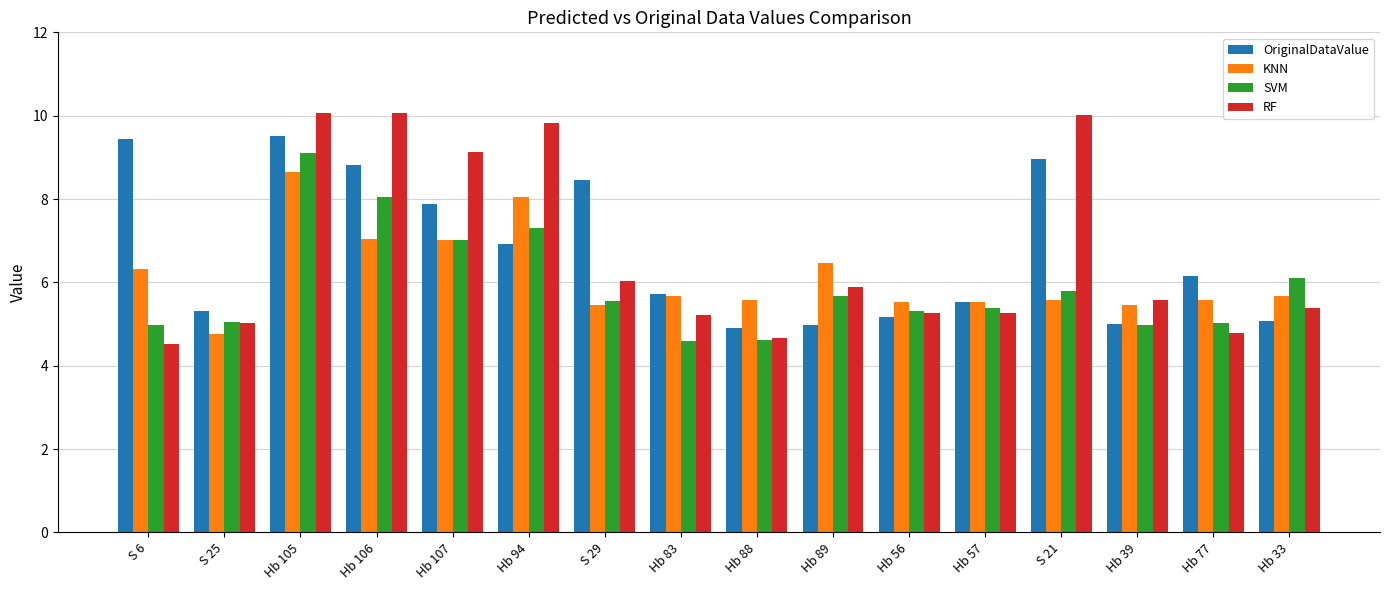

What is the average value of the OriginalDataValue series?

6.7